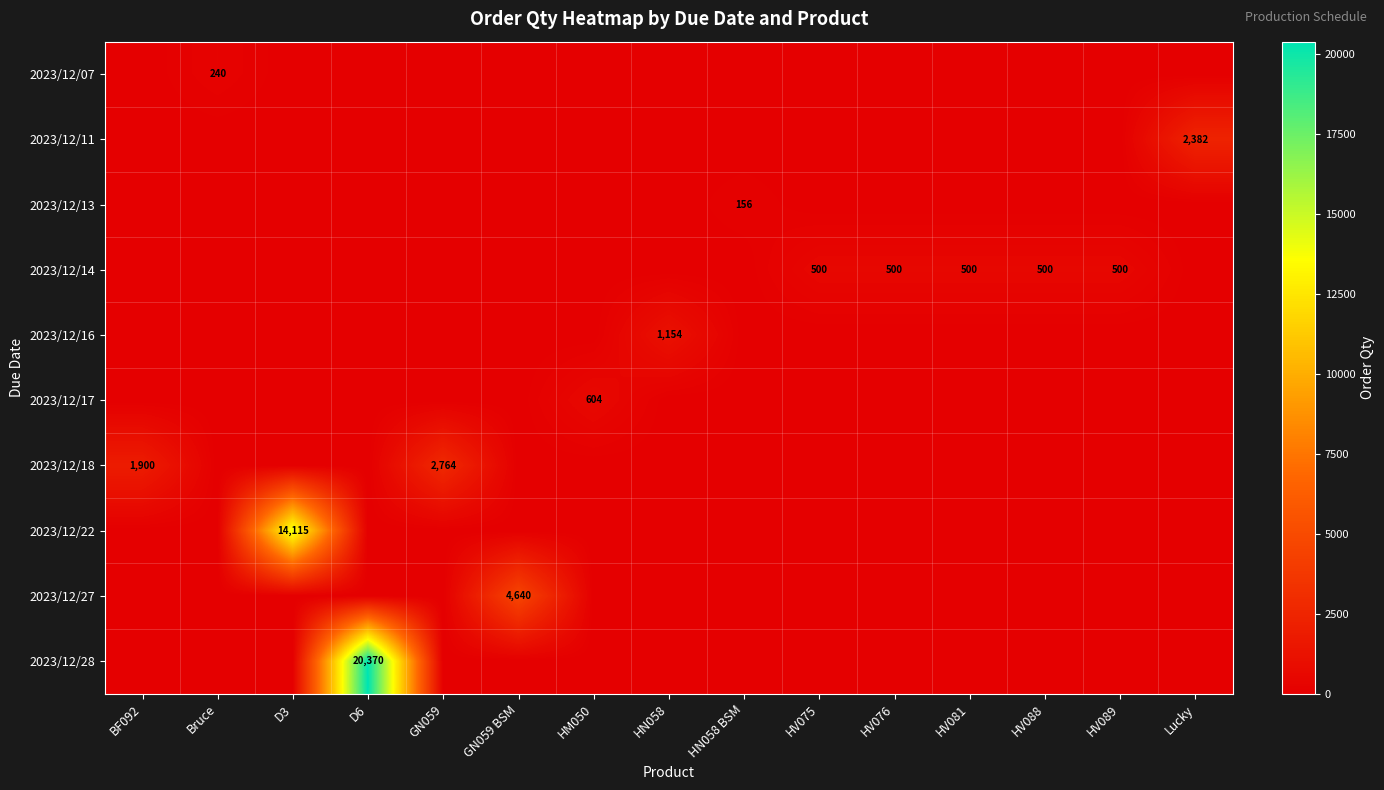

True or false: 2023/12/18 has a value of 790 at BF092.

False